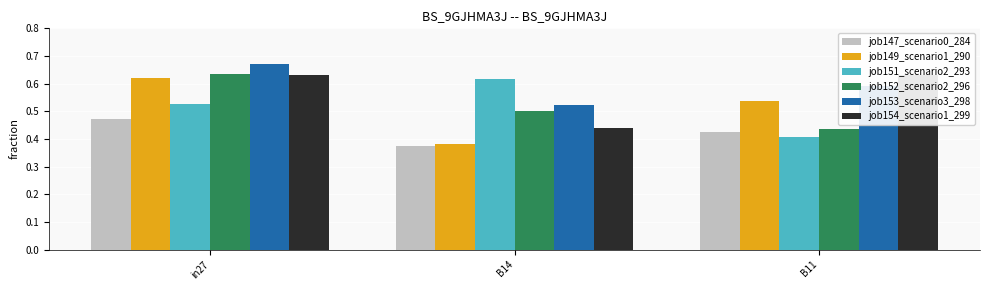

Which series has the largest total across all categories?

job153_scenario3_298